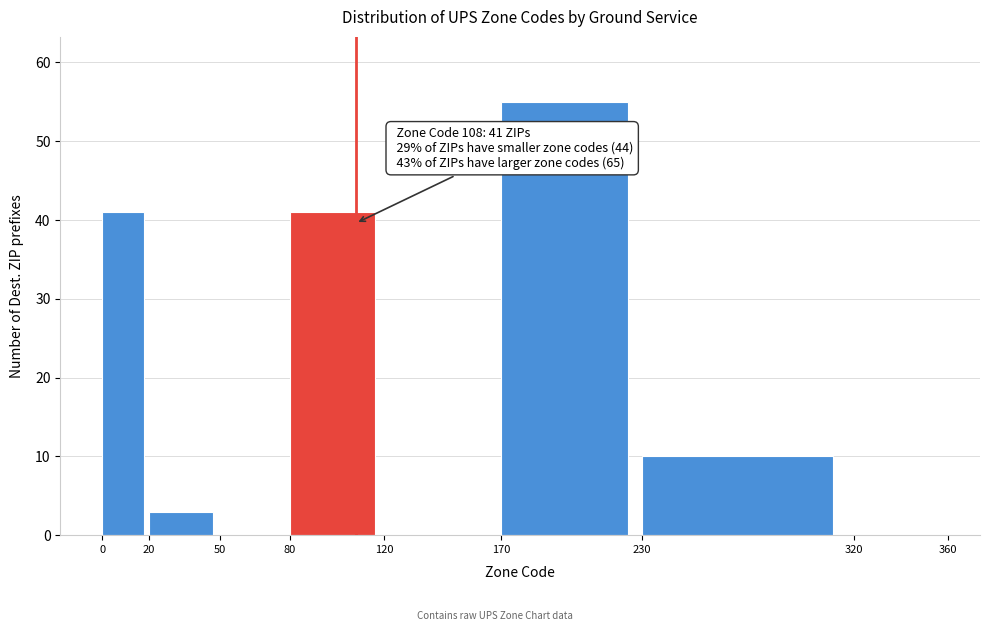

Which range on the x-axis has the tallest bar?

170 to 230